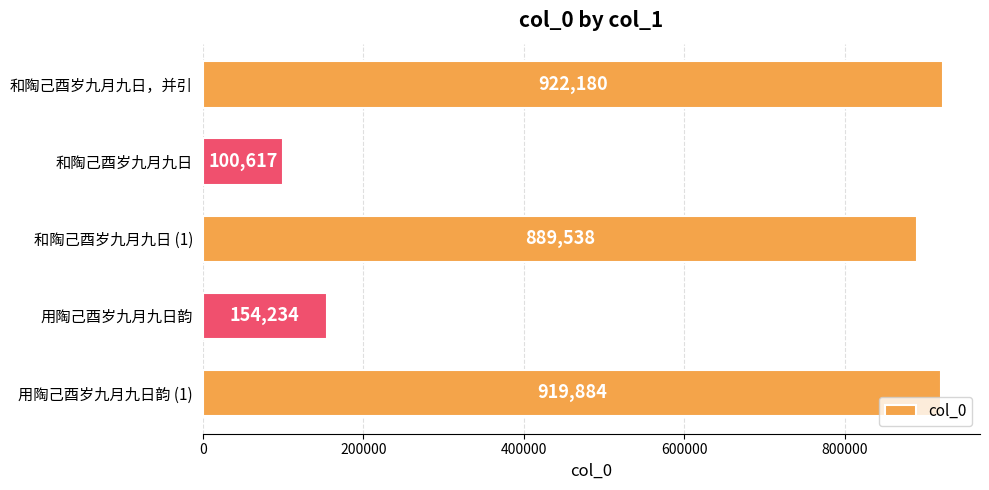

Rank the categories by value from highest to lowest.

和陶己酉岁九月九日，并引, 用陶己酉岁九月九日韵 (1), 和陶己酉岁九月九日 (1), 用陶己酉岁九月九日韵, 和陶己酉岁九月九日